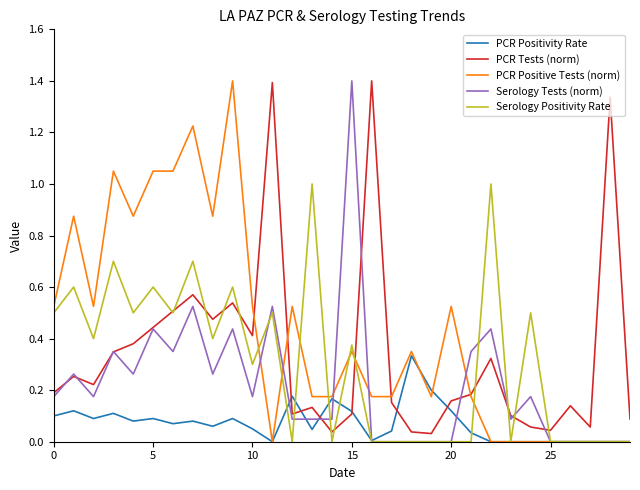

What is the maximum value shown in the chart?

1.4